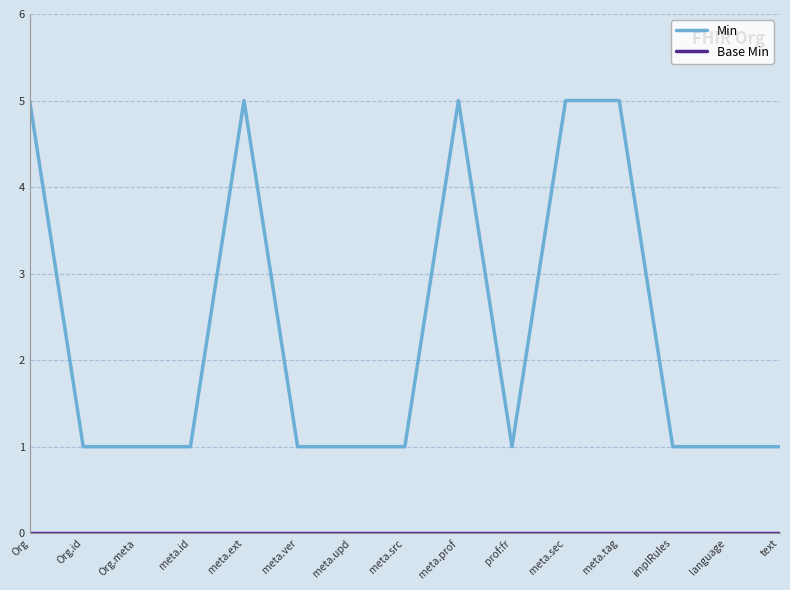

What position from the right is meta.ver?

10